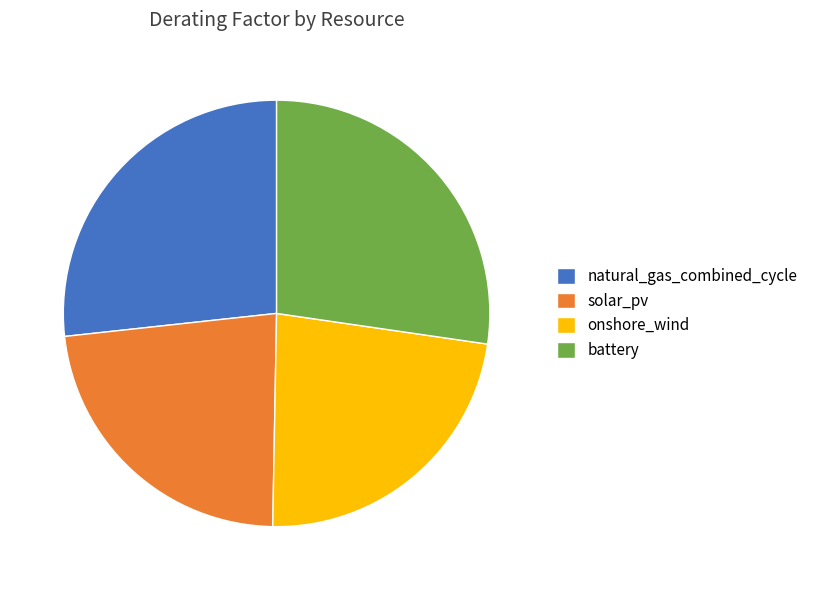

Which has a higher value, battery or natural_gas_combined_cycle?

battery